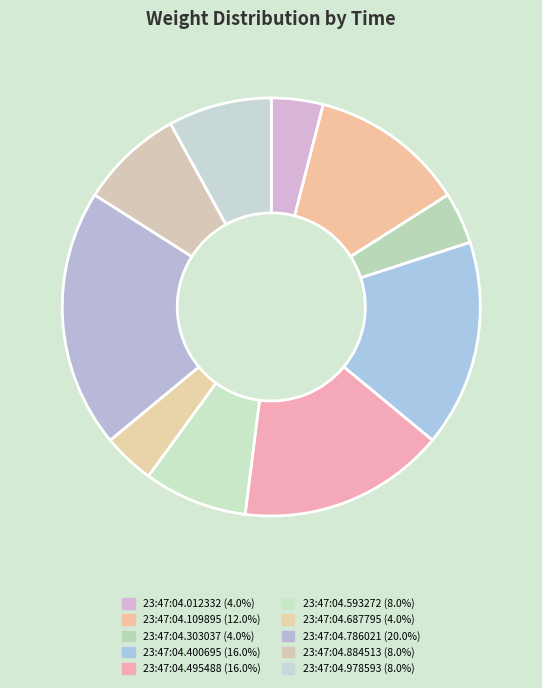

Which category has the biggest portion of the pie?

23:47:04.786021